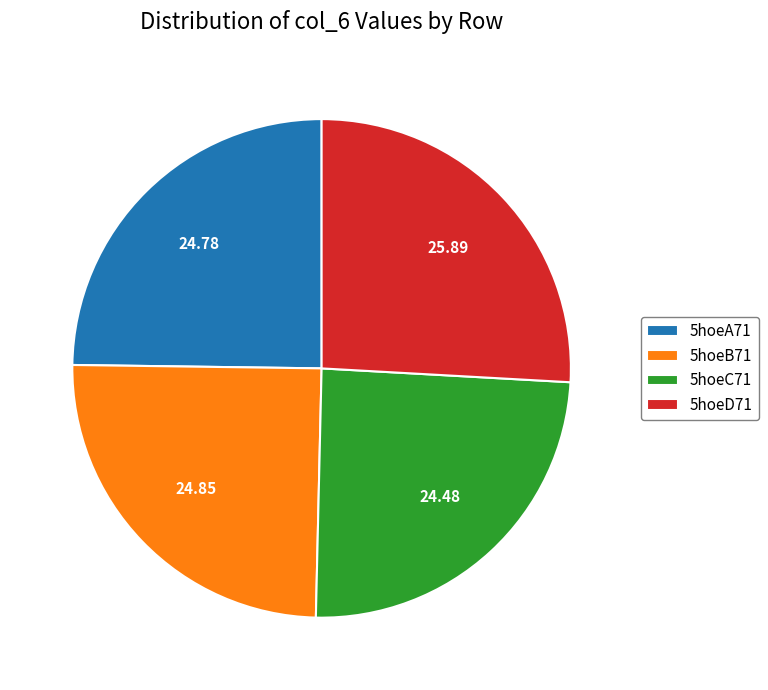

Between 5hoeD71 and 5hoeA71, which is larger?

5hoeD71